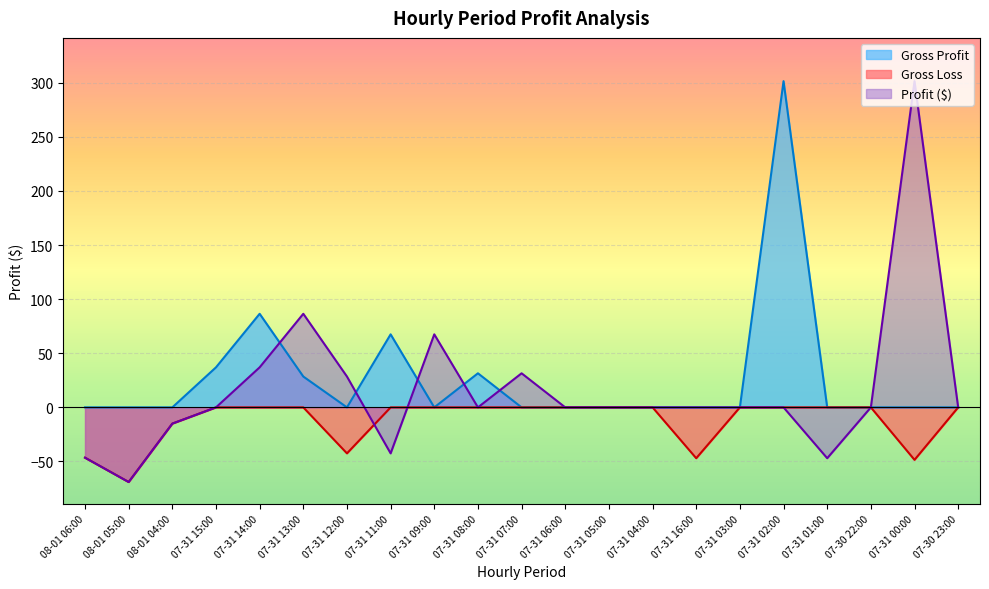

What is the value of the Gross Loss point at the 7th from the left?

-42.5